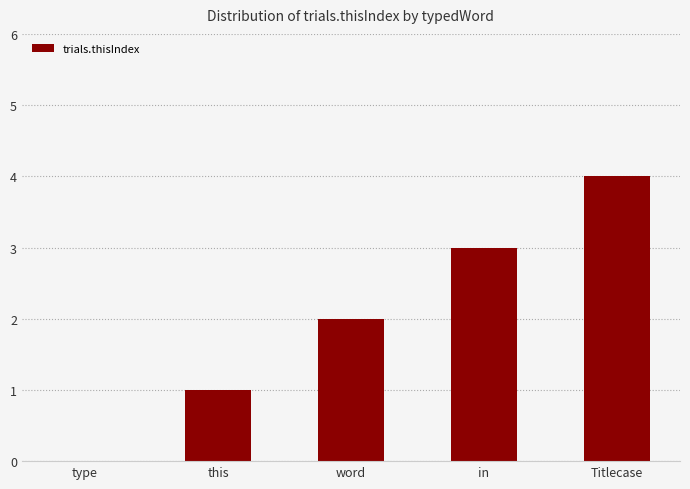

The value at Titlecase is 4. True or false?

True